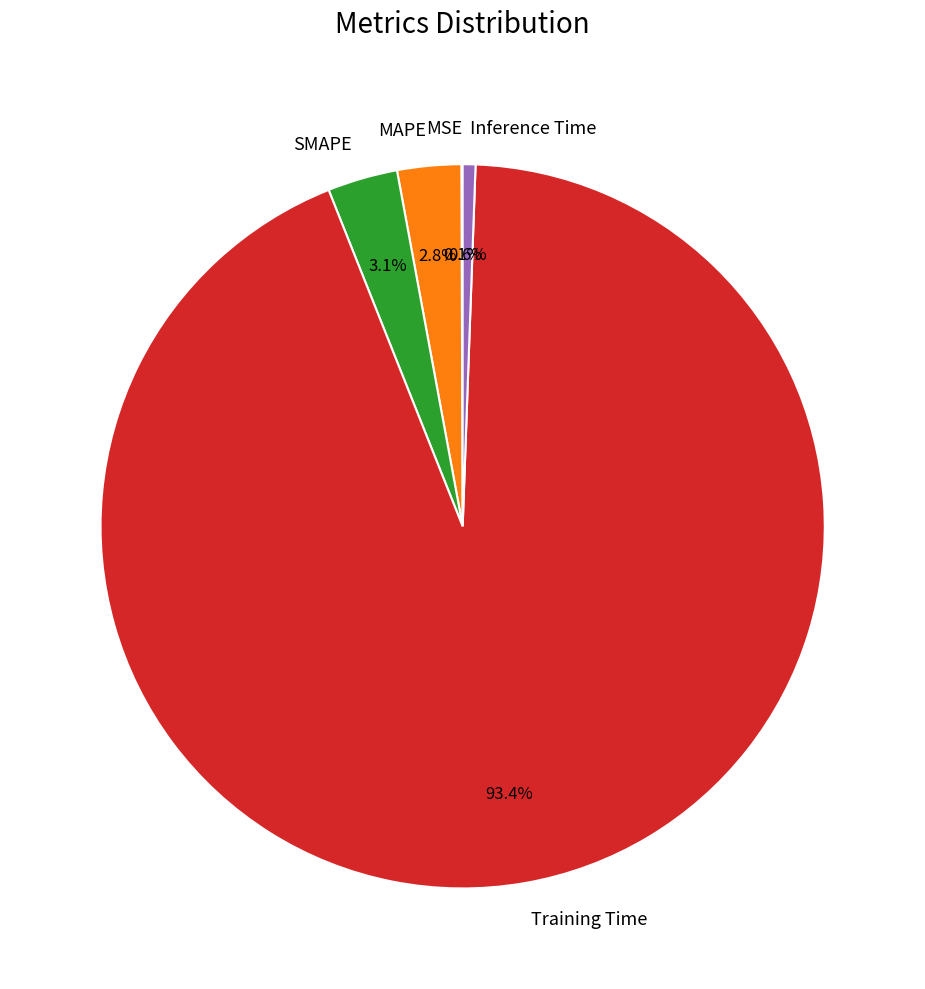

Which category has the biggest portion of the pie?

Training Time